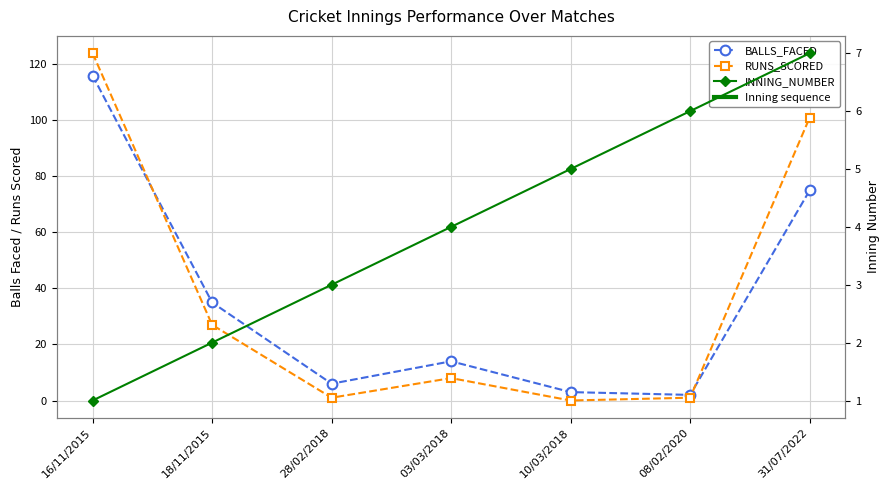

Reading right to left, what are all the values shown in this chart?

BALLS_FACED: 31/07/2022=75	08/02/2020=2	10/03/2018=3	03/03/2018=14	28/02/2018=6	18/11/2015=35	16/11/2015=116
RUNS_SCORED: 31/07/2022=101	08/02/2020=1	10/03/2018=0	03/03/2018=8	28/02/2018=1	18/11/2015=27	16/11/2015=124
INNING_NUMBER: 31/07/2022=7	08/02/2020=6	10/03/2018=5	03/03/2018=4	28/02/2018=3	18/11/2015=2	16/11/2015=1